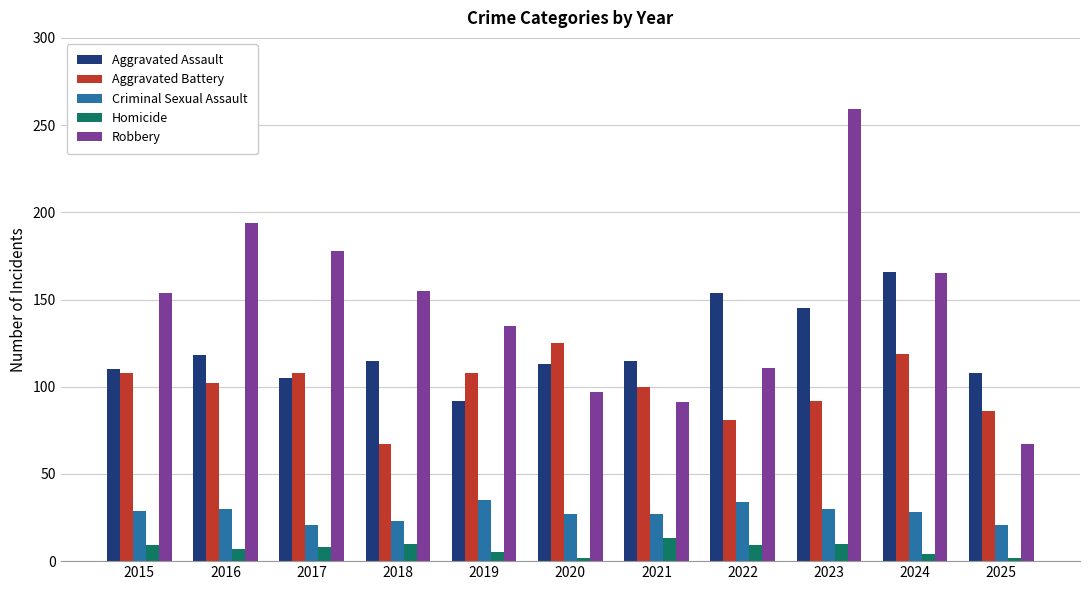

What is the total value across all series at 2025?

284